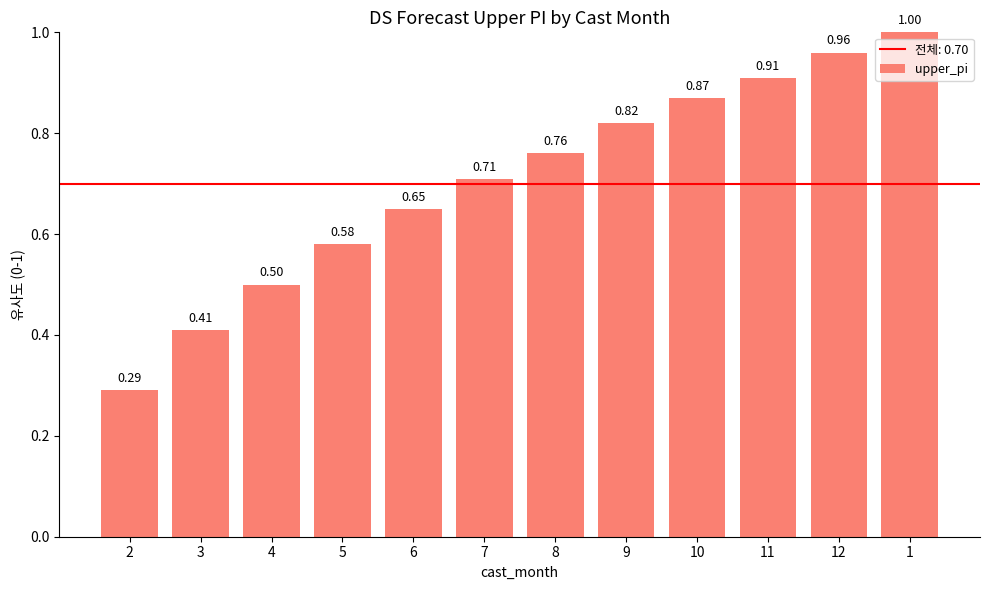

What is the change in value from 2 to 11?

+0.6